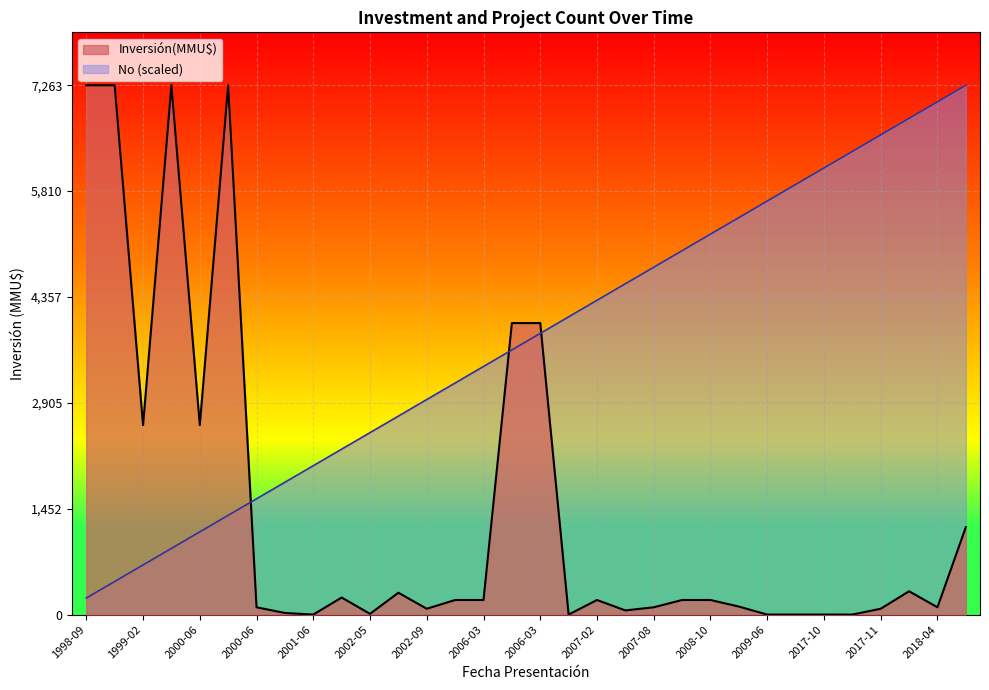

At which label is Inversión(MMU$) closest to 3631?

2006-03